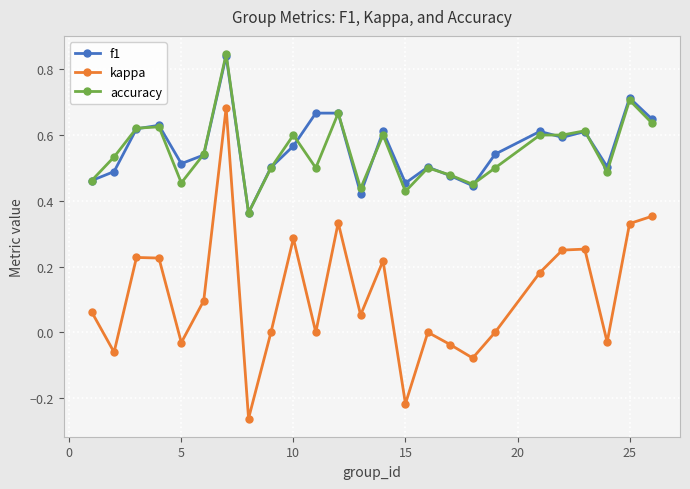

In kappa, how many points are lower than both neighbors (excluding endpoints)?

8